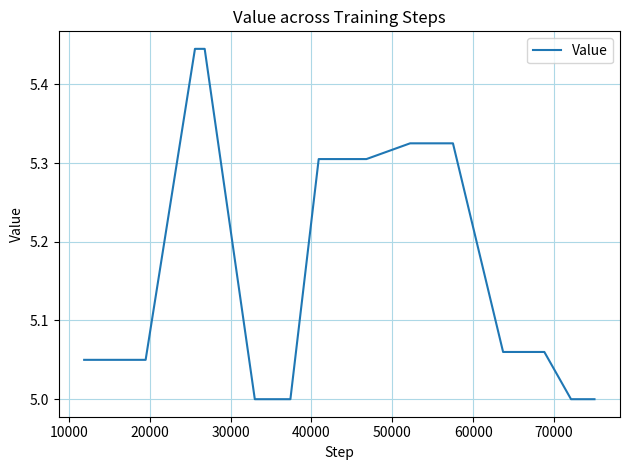

What is the smallest value displayed?

5.0